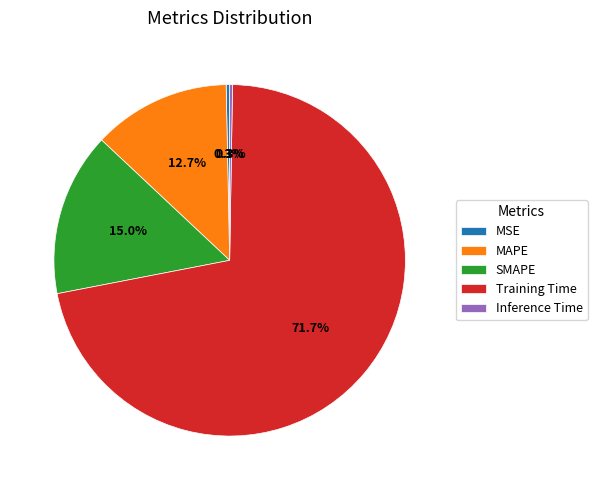

Is it true that Training Time is 60% of the pie?

False